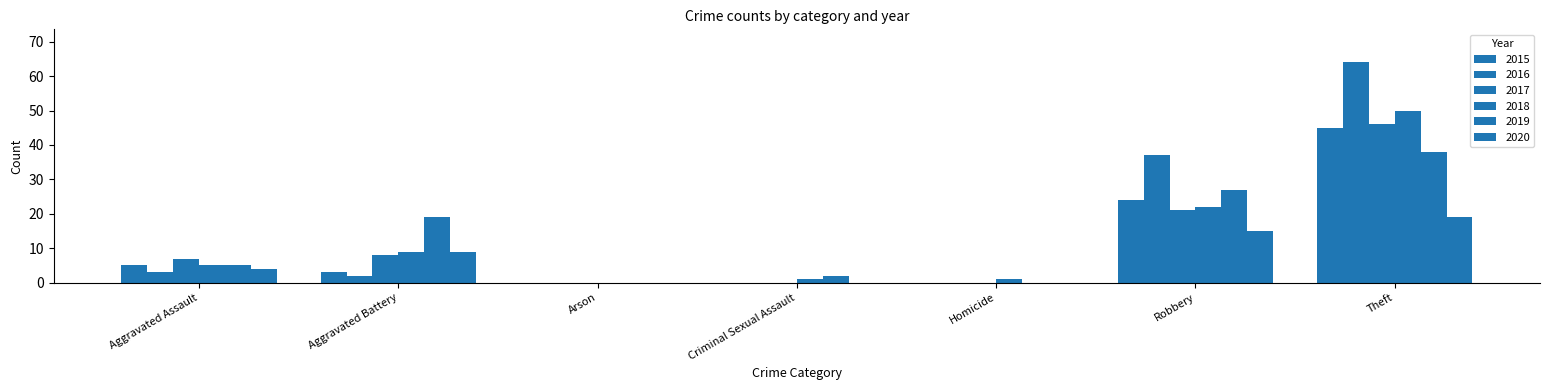

Is the value of 2017 at Criminal Sexual Assault greater than the value of 2018 at Criminal Sexual Assault?

No